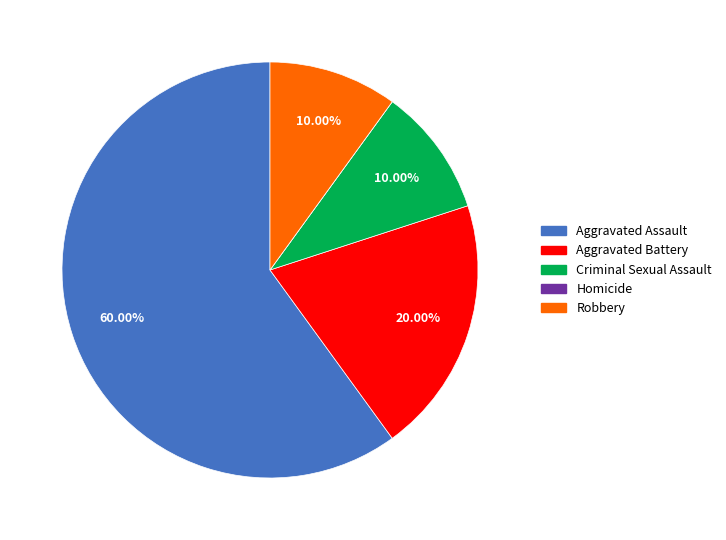

Which has a higher value, Aggravated Battery or Criminal Sexual Assault?

Aggravated Battery